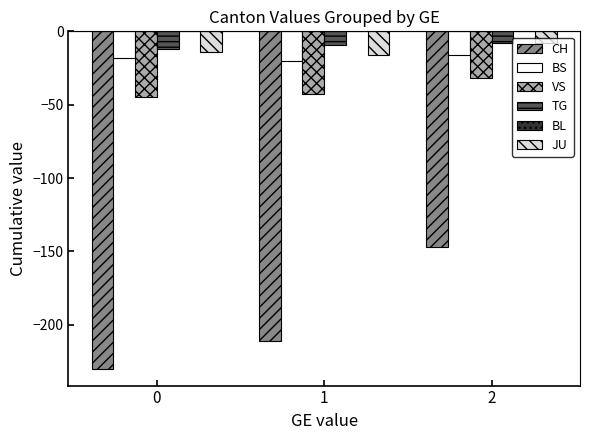

What is the difference between the maximum and minimum values in the JU series?

8